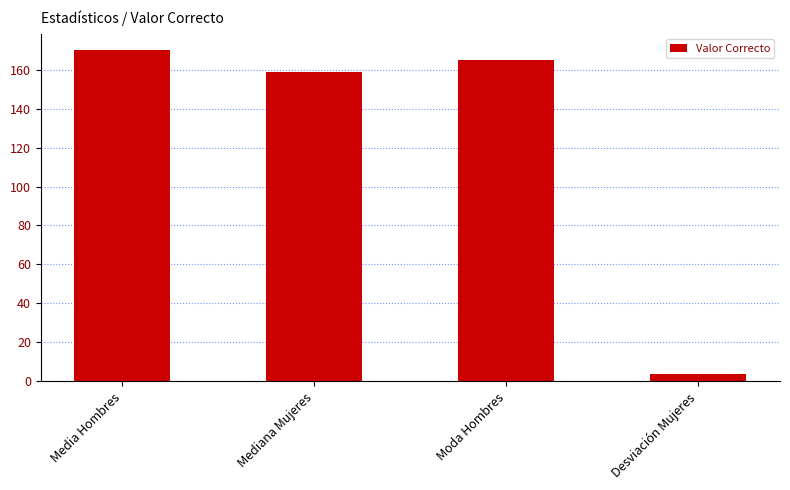

What is the change in value from Mediana Mujeres to Moda Hombres?

+6.0